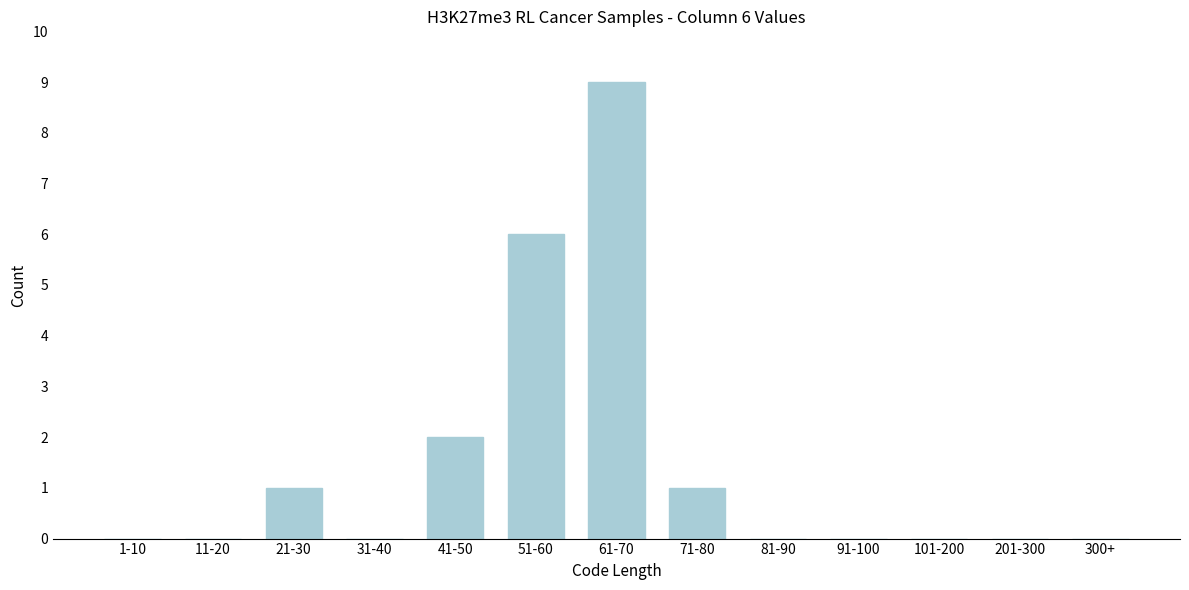

True or false: the data shows 9 at 61-70.

True